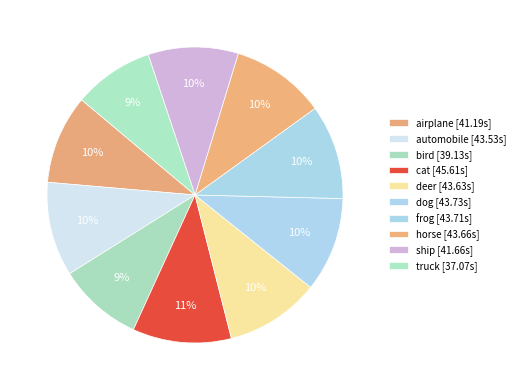

To the nearest percent, what portion does ship represent?

10%